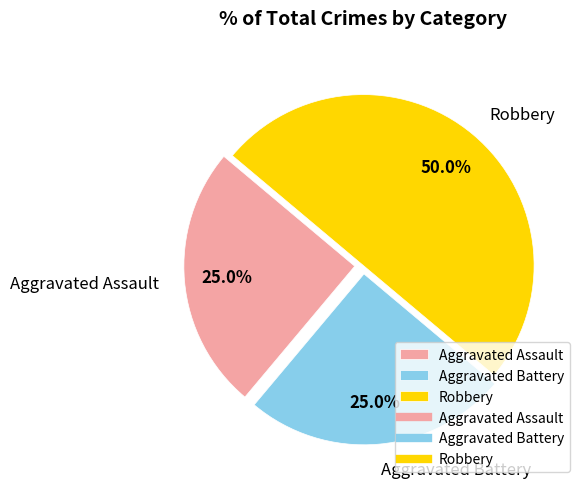

Which category has the biggest portion of the pie?

Robbery